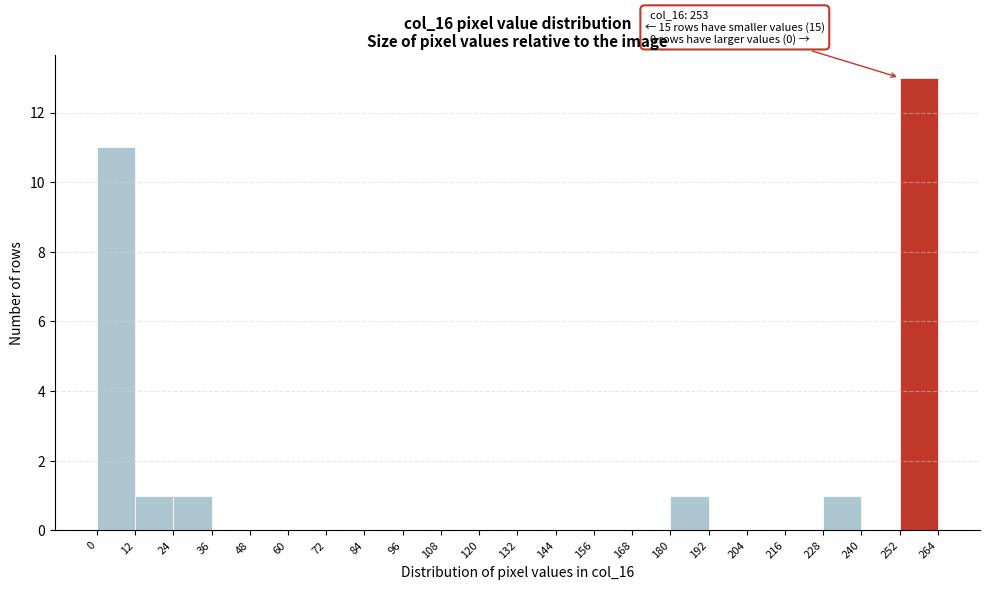

Which range on the x-axis has the tallest bar?

252 to 264